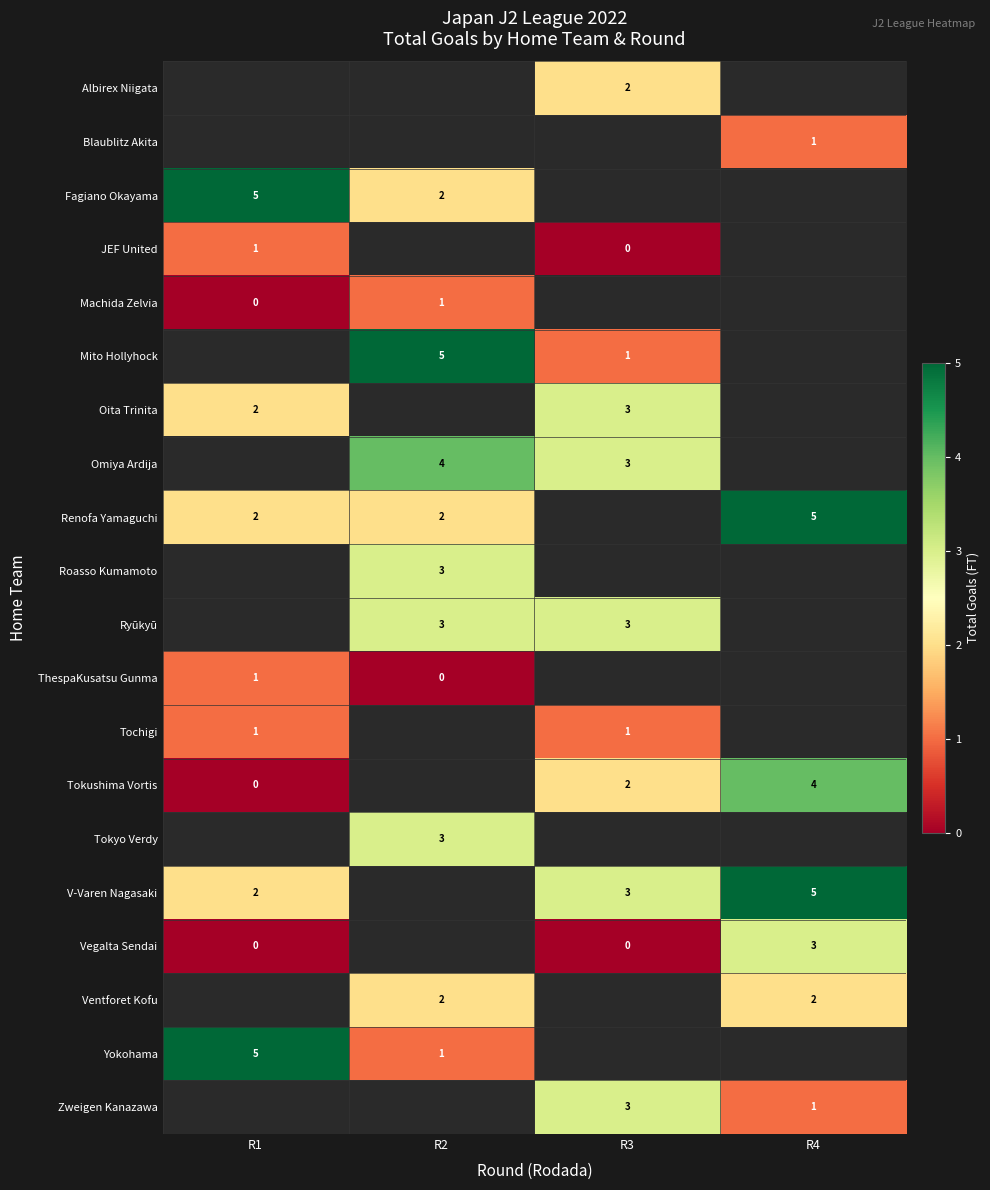

Which series changed the most between R1 and R4?

Tokushima Vortis